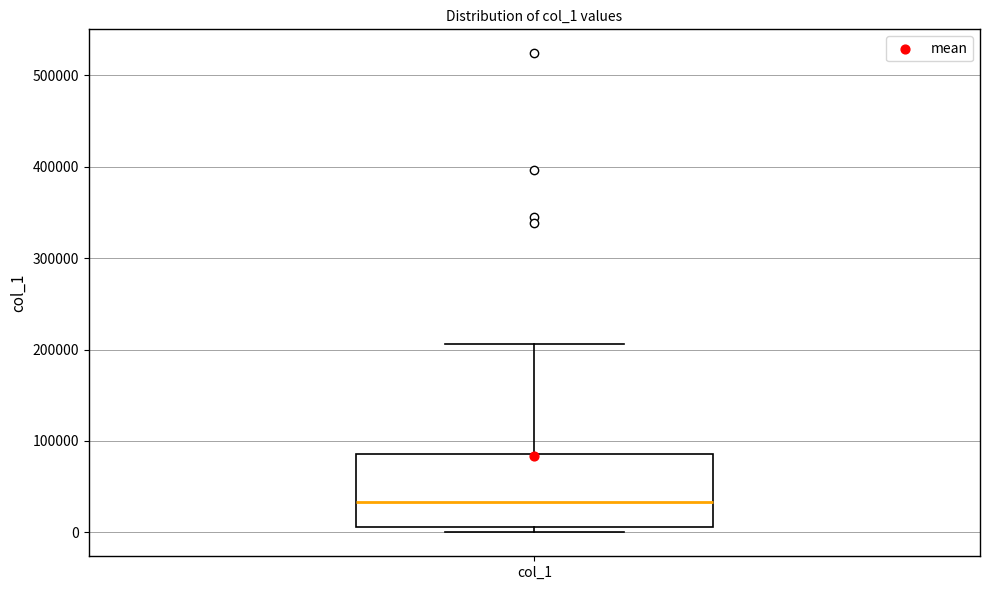

Where is the lower edge of the box for col_1 on the y-axis? The values are not printed on the chart, so give them approximately, as read against the axis.

10000